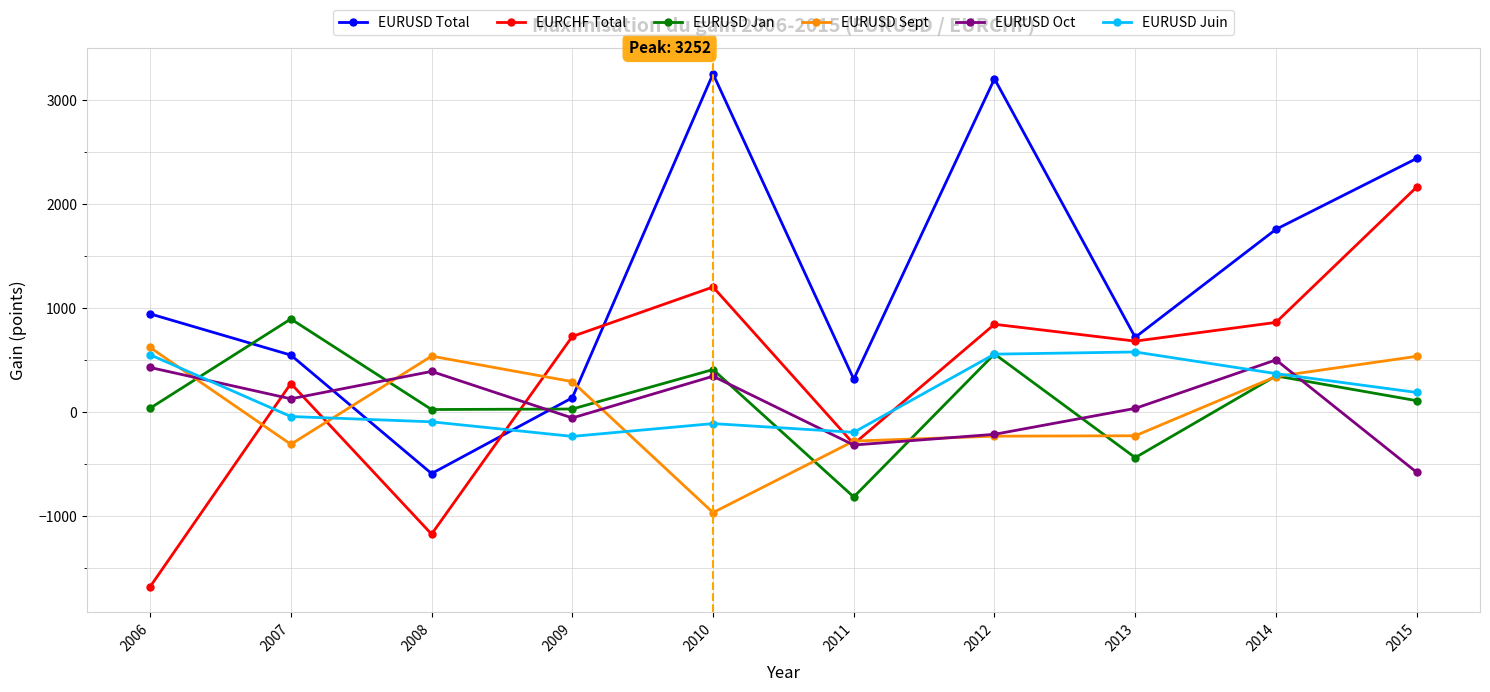

At which category does EURUSD Sept reach its first local valley?

2007